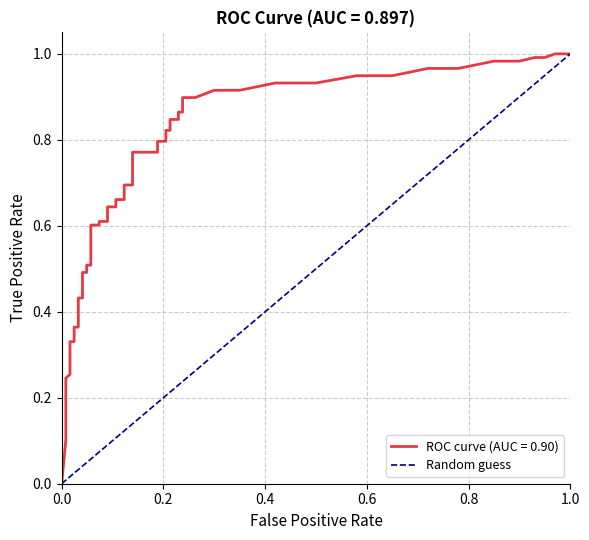

Is this an area chart (filled region under the line)?

No